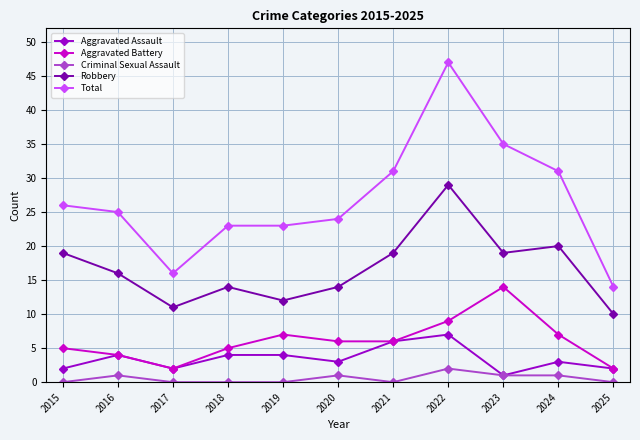

What is the value of the Robbery point at the 3rd from the left?

11